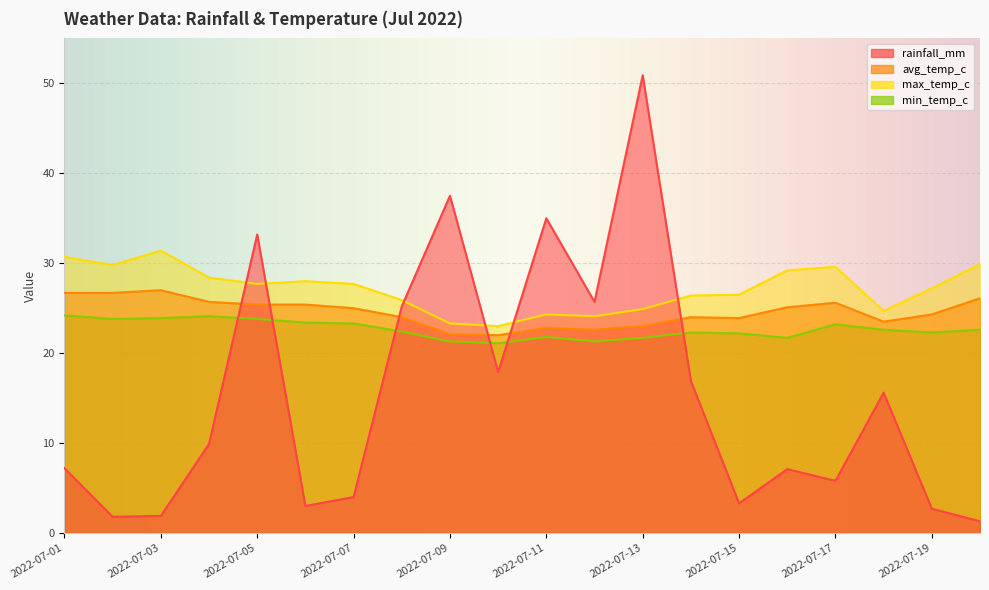

What value does the rainfall_mm series have at 2022-07-06?

3.0